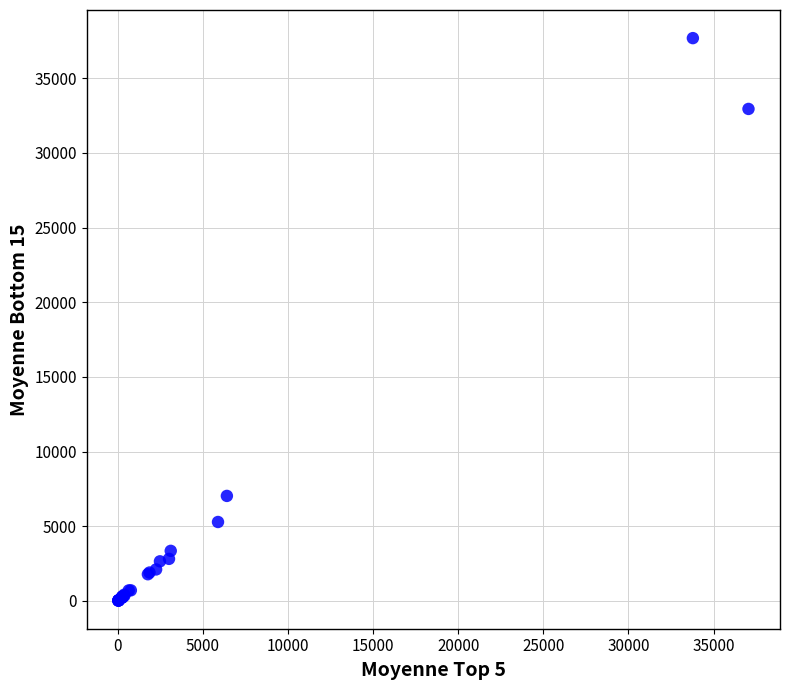

What Y value in the scatter plot is closest to 18851?

7029.4